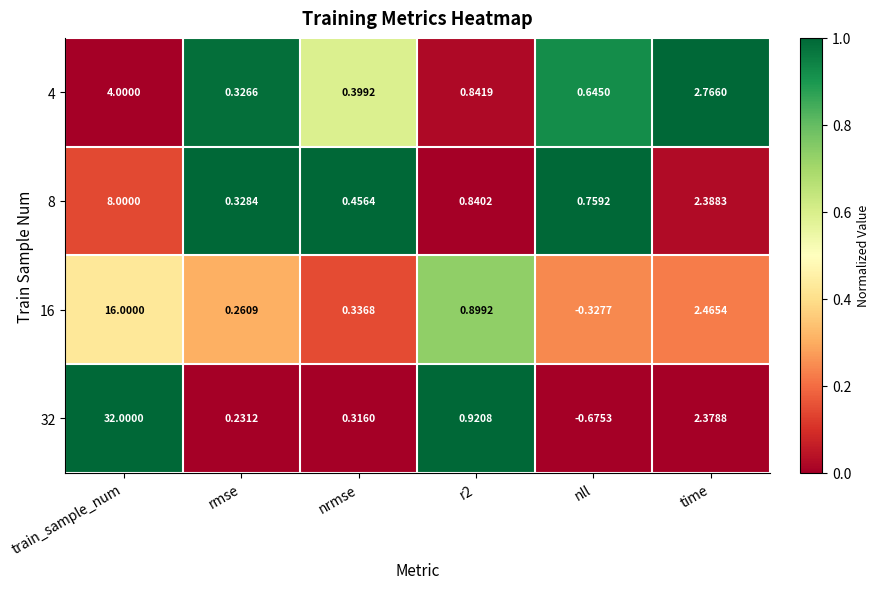

At which category does the chart reach its minimum across all series?

nll